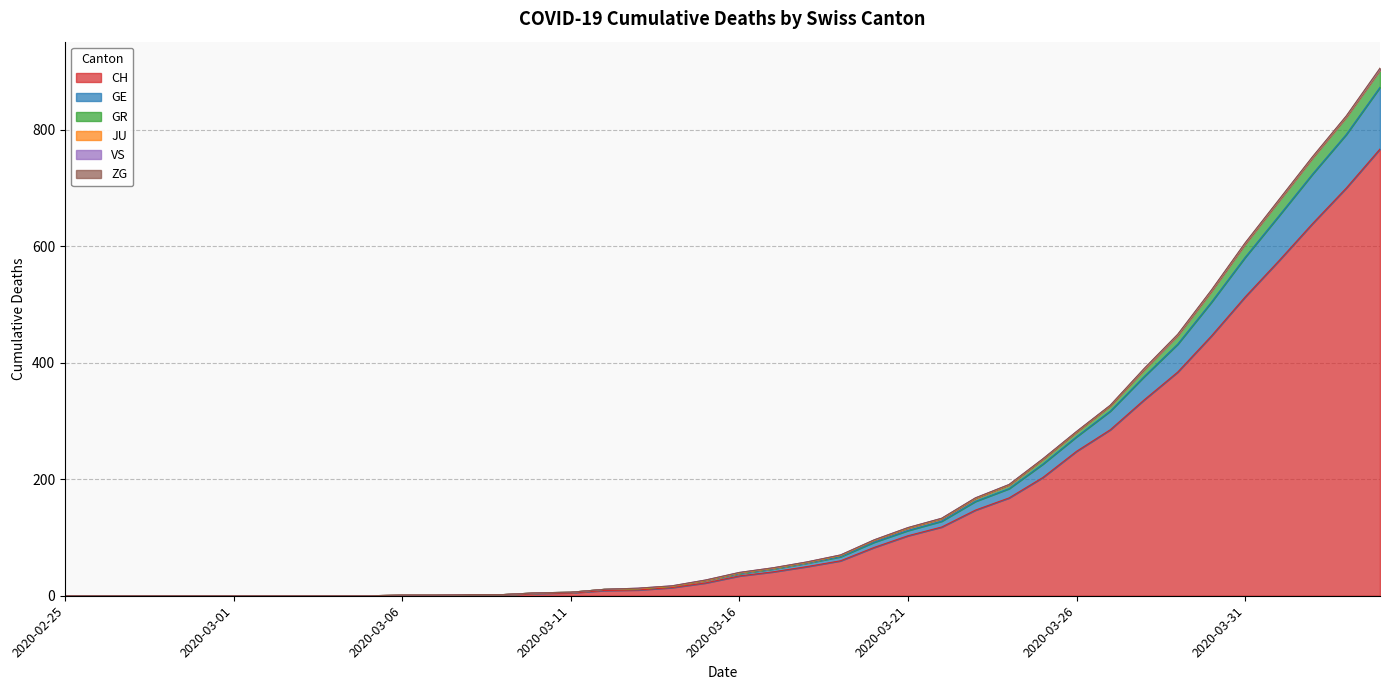

True or false: CH has more than 2 points higher than both neighbors.

False